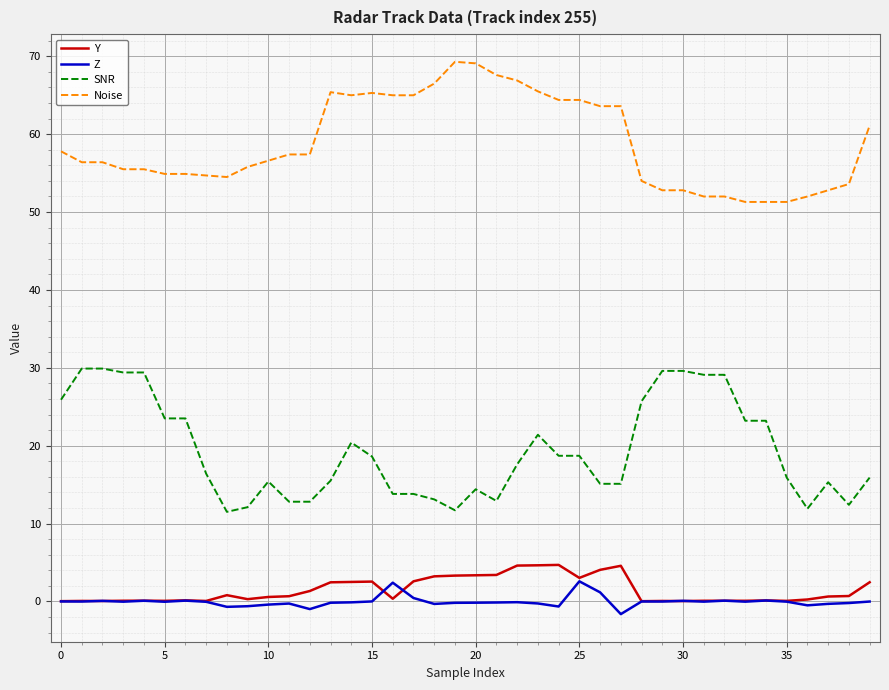

Which series has the largest total across all categories?

Noise